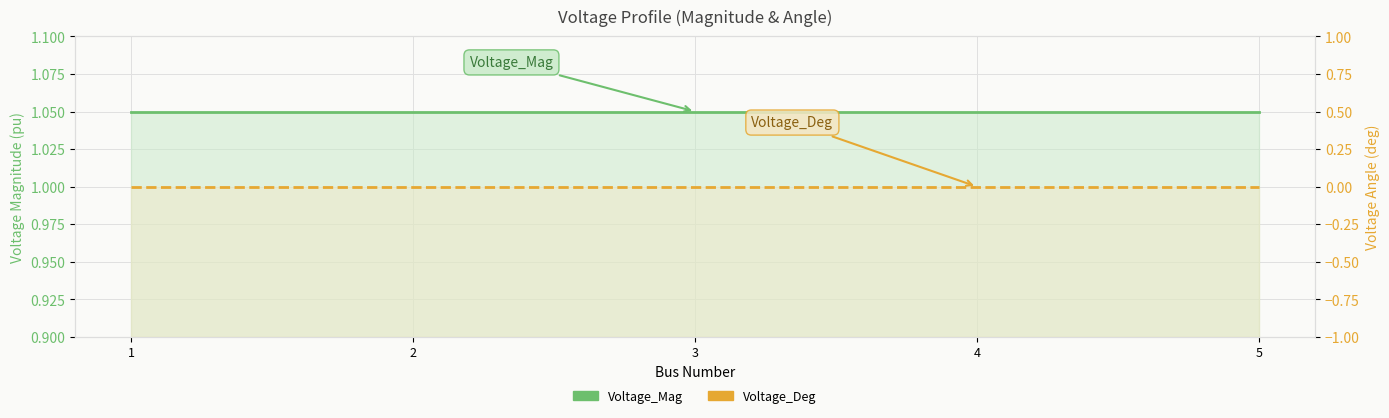

Which series has the largest total across all categories?

Voltage_Mag